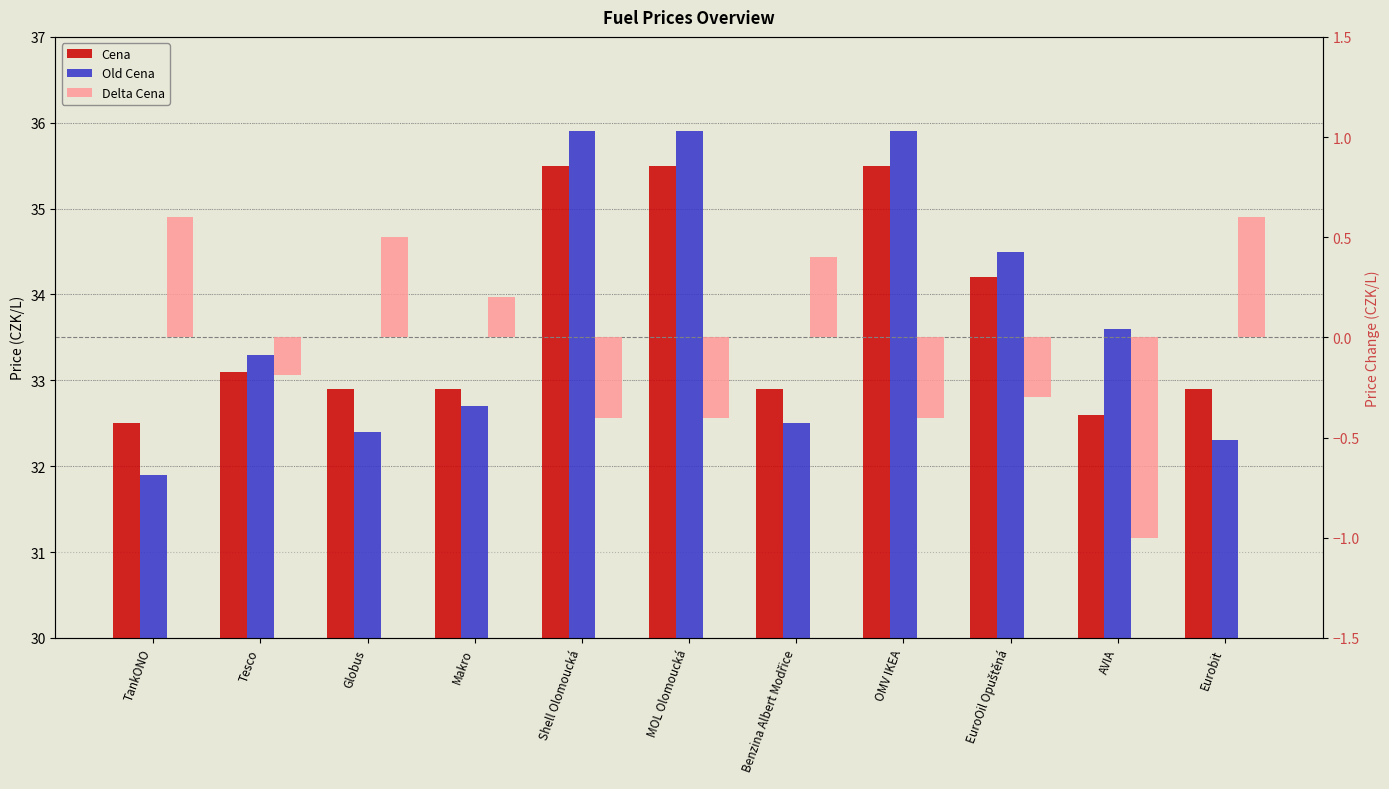

How many bars are there in total?

33